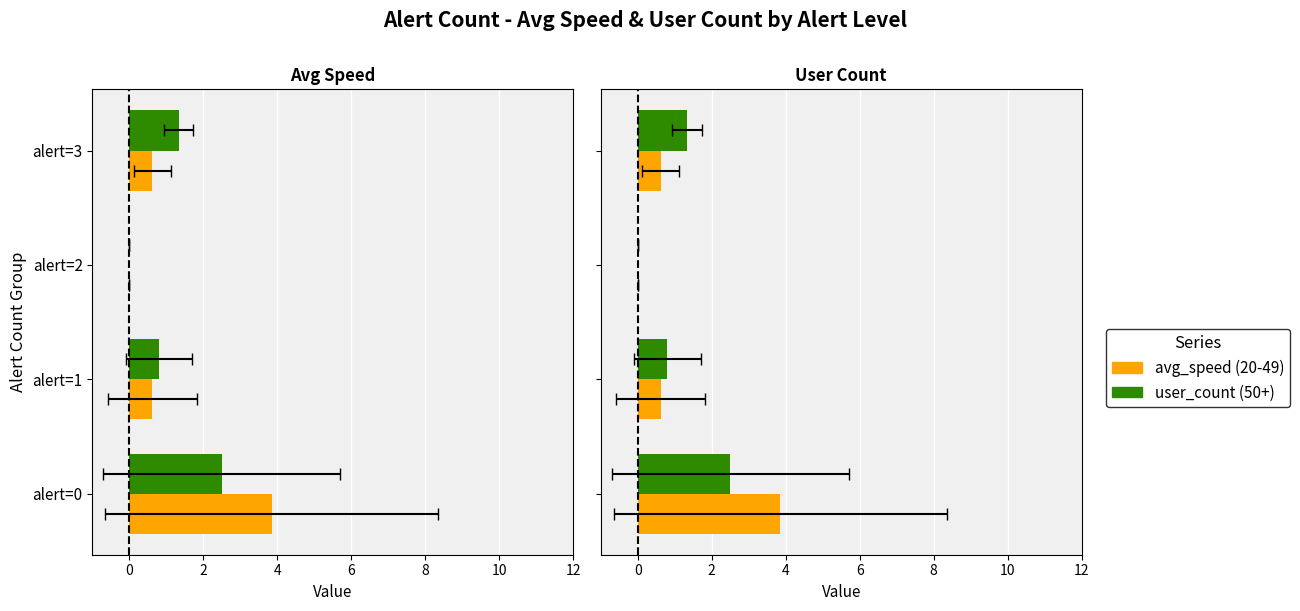

What is the difference between the highest and lowest values at 4?

0.7